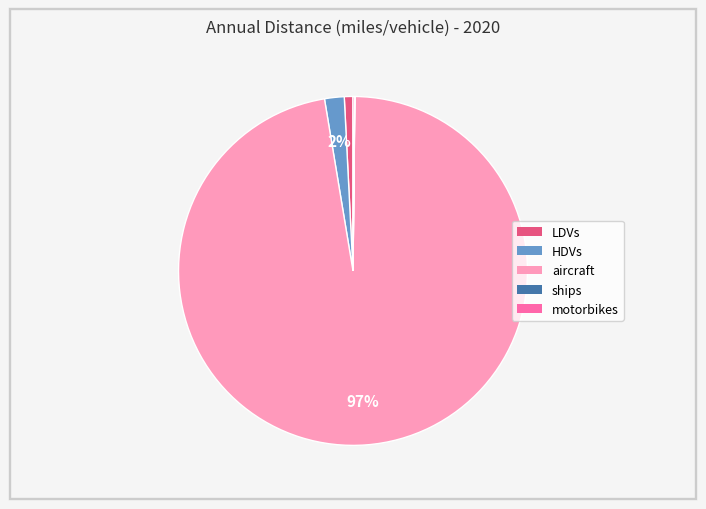

Is it true that aircraft is 97% of the pie?

True